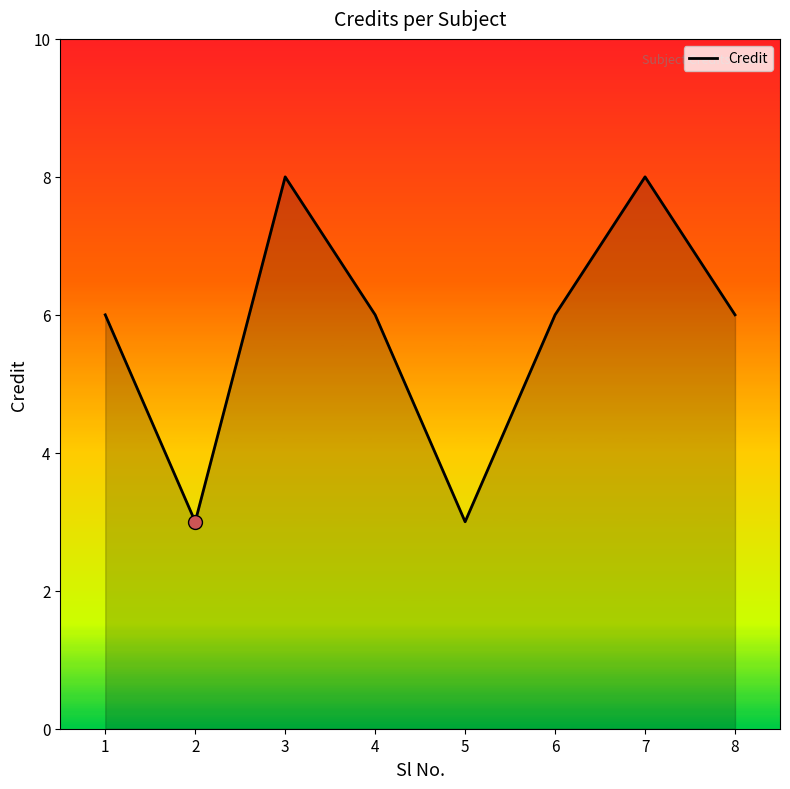

True or false: the data has more than 2 interior local peaks.

False